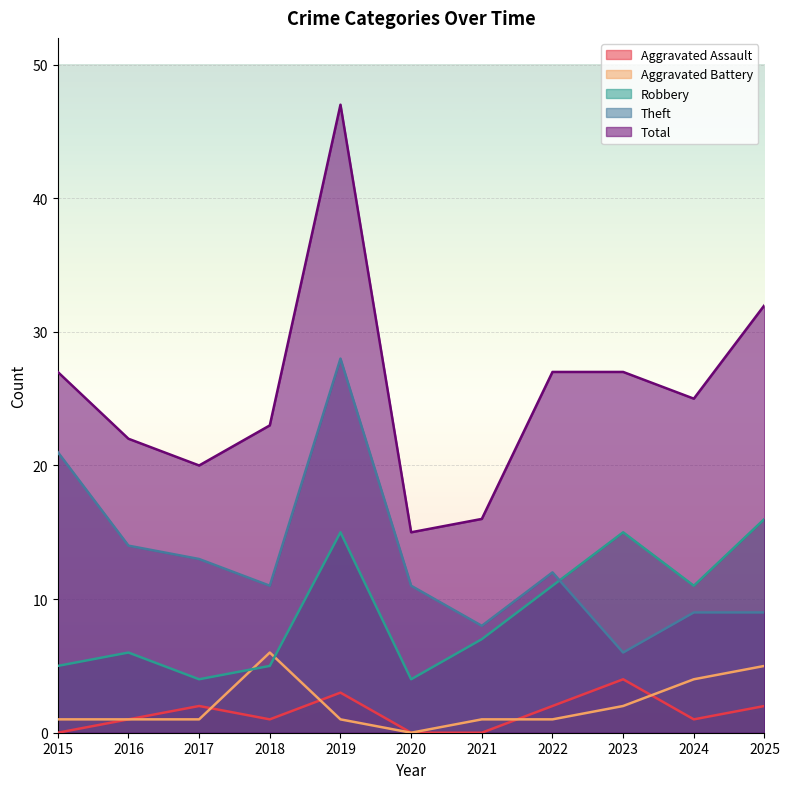

Reading right to left, transcribe all the data shown in this chart.

Aggravated Assault: 2025=2	2024=1	2023=4	2022=2	2021=0	2020=0	2019=3	2018=1	2017=2	2016=1	2015=0
Aggravated Battery: 2025=5	2024=4	2023=2	2022=1	2021=1	2020=0	2019=1	2018=6	2017=1	2016=1	2015=1
Robbery: 2025=16	2024=11	2023=15	2022=11	2021=7	2020=4	2019=15	2018=5	2017=4	2016=6	2015=5
Theft: 2025=9	2024=9	2023=6	2022=12	2021=8	2020=11	2019=28	2018=11	2017=13	2016=14	2015=21
Total: 2025=32	2024=25	2023=27	2022=27	2021=16	2020=15	2019=47	2018=23	2017=20	2016=22	2015=27